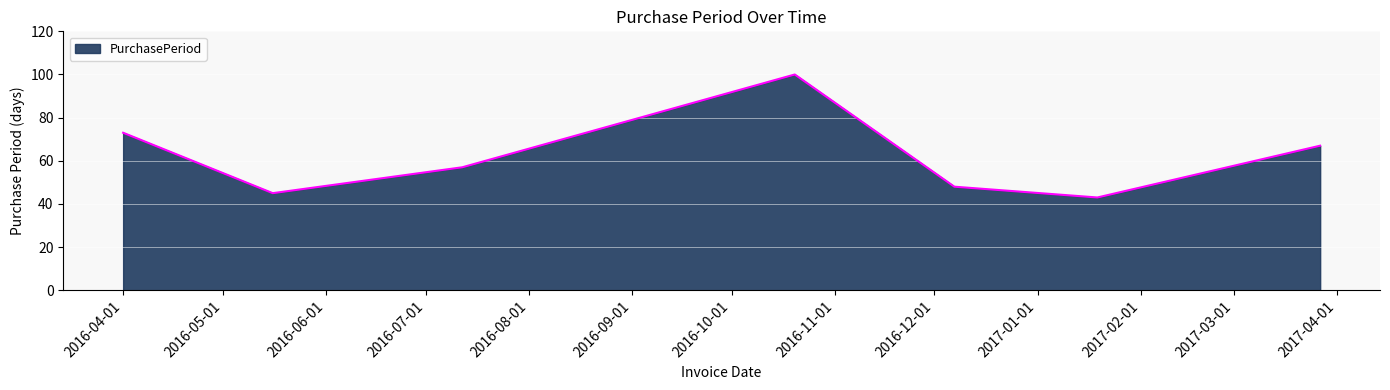

How many interior local peaks (higher than both neighbors) does the data have?

1